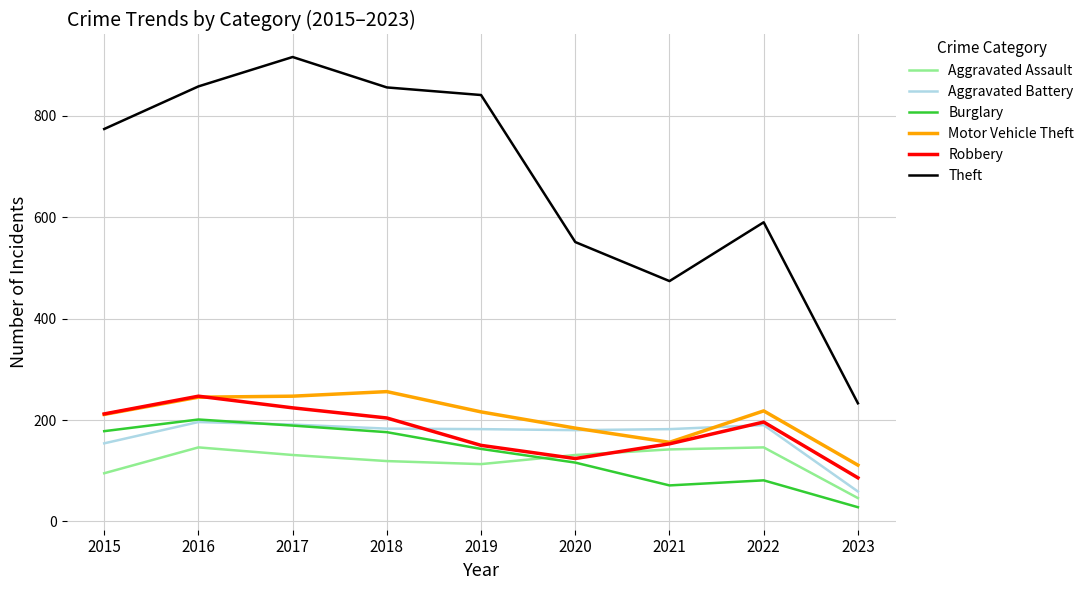

True or false: Theft and Burglary intersect in this chart.

False